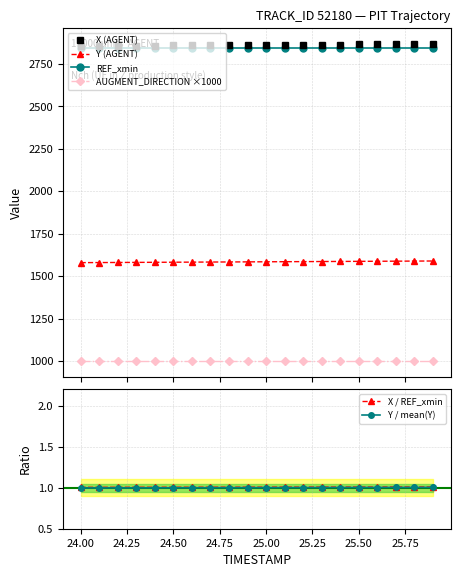

How many values in the Y / mean(Y) series exceed 1?

10